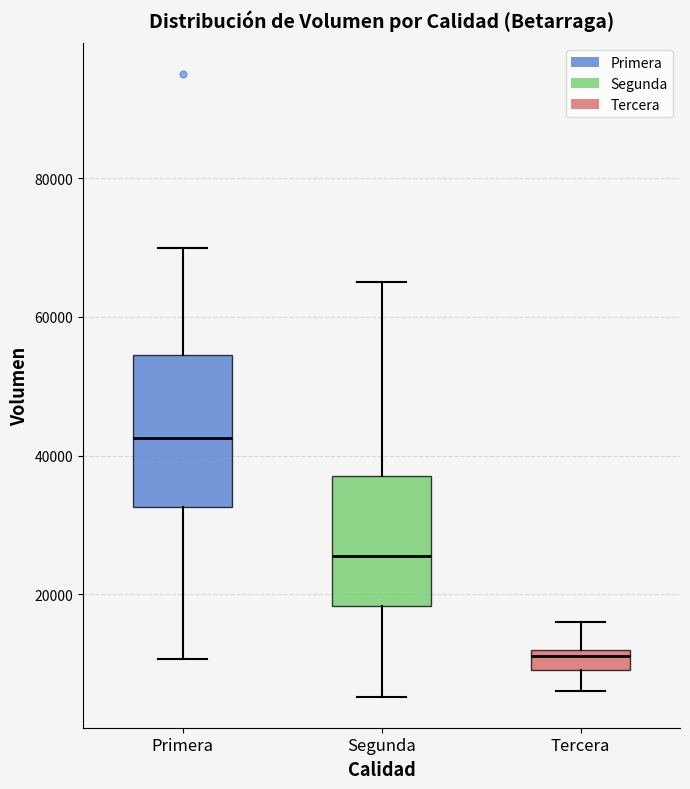

Reading left to right, read every box against the y-axis: the position of its median line, the range the box covers, and the ends of its whiskers. The values are not printed on the chart, so give them approximately, as read against the axis.

Primera: median 42000, box 32000 to 54000, whiskers 10000 to 70000
Segunda: median 26000, box 18000 to 38000, whiskers 6000 to 66000
Tercera: median 12000 (just below the box's upper edge), box 10000 to 12000, whiskers 6000 to 16000